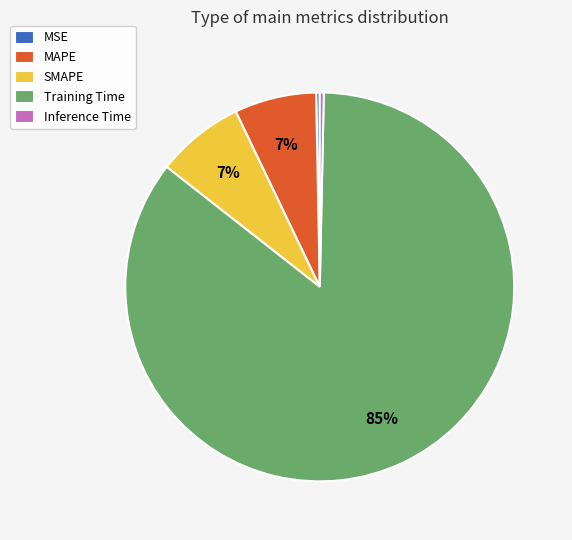

Which slice is the largest?

Training Time